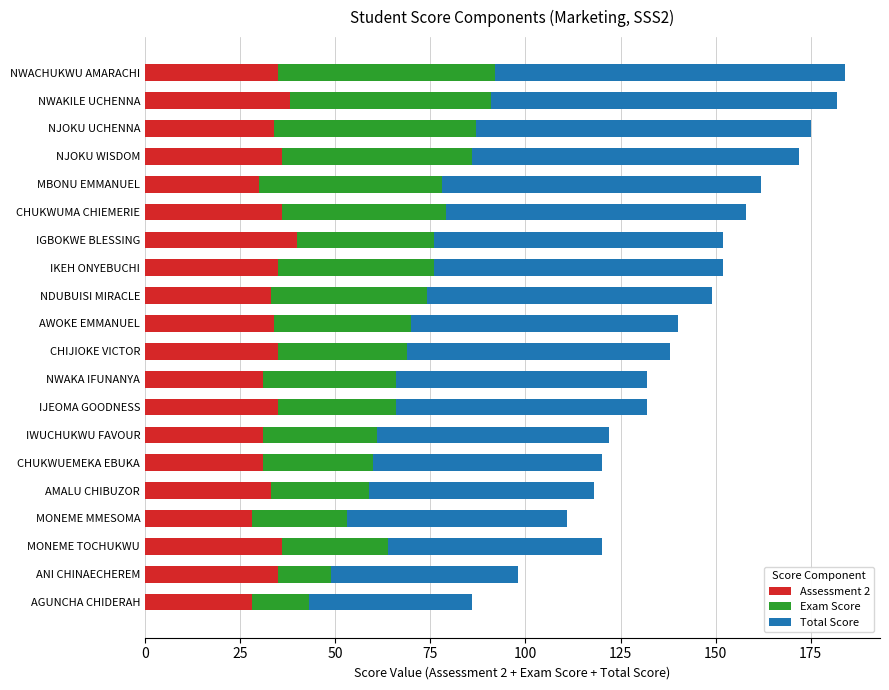

The Assessment 2 series shows 53 at CHUKWUEMEKA EBUKA. True or false?

False